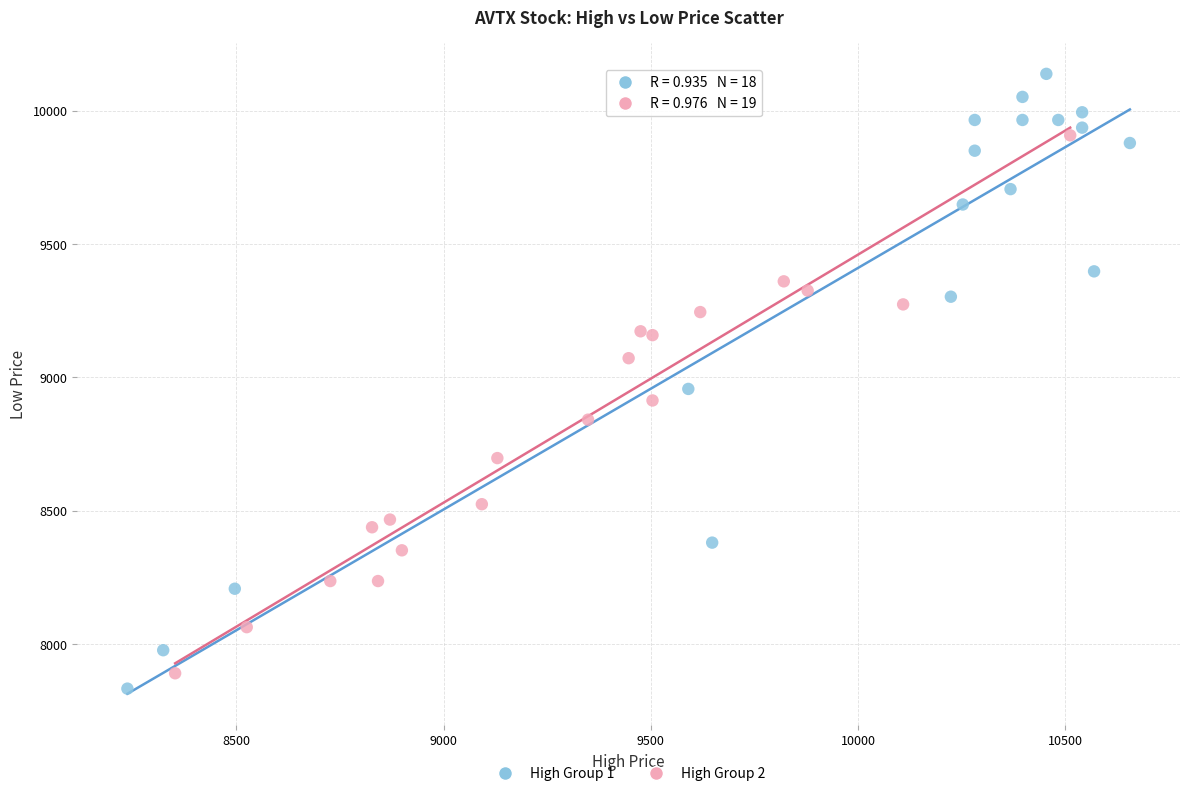

Which series reaches the maximum Y coordinate?

High Group 1